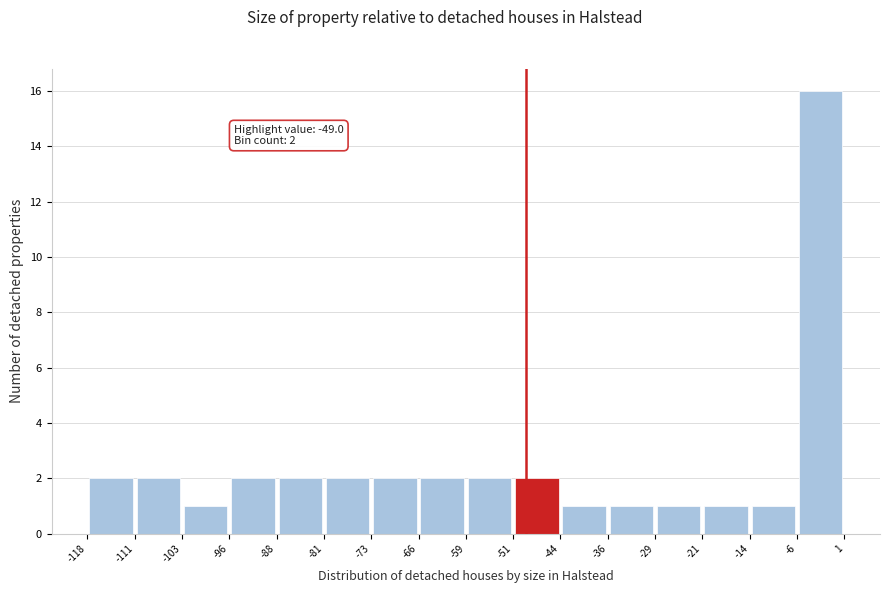

Which range on the x-axis has the tallest bar?

-6 to 1